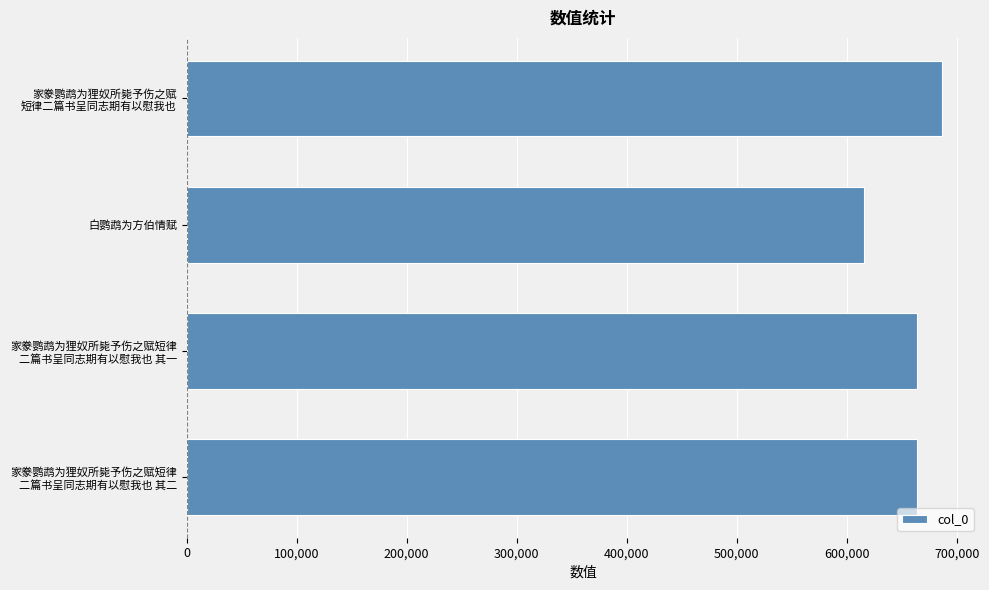

How many data points are less than 663813?

2